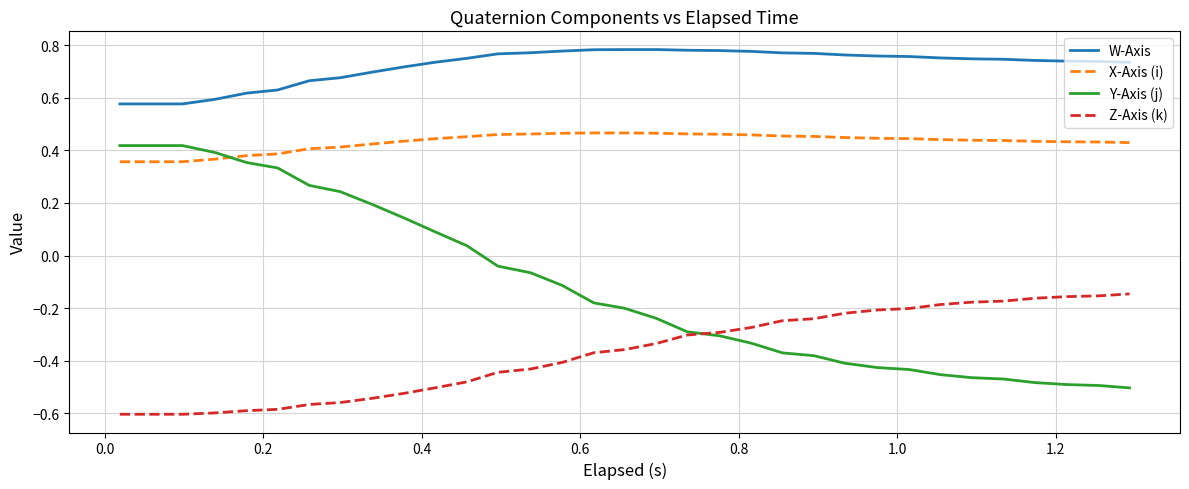

How many intersections are there between Y-Axis (j) and X-Axis (i)?

1